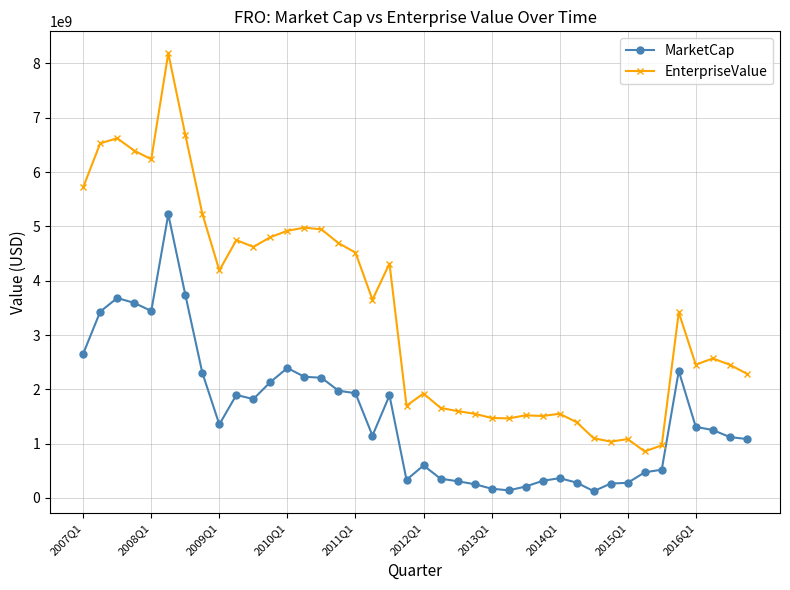

What is the highest value of the MarketCap series?

5222143653.9